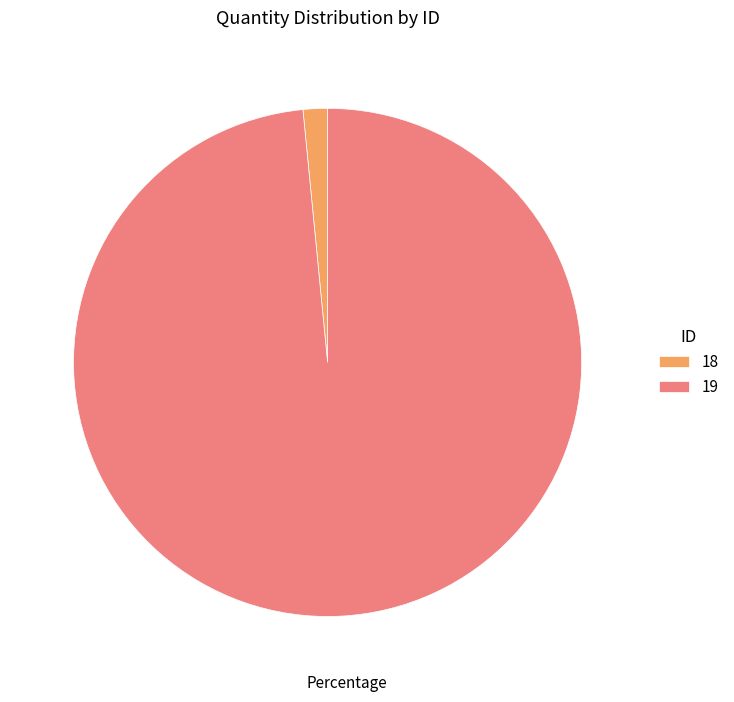

Rank the categories by value from highest to lowest.

19, 18